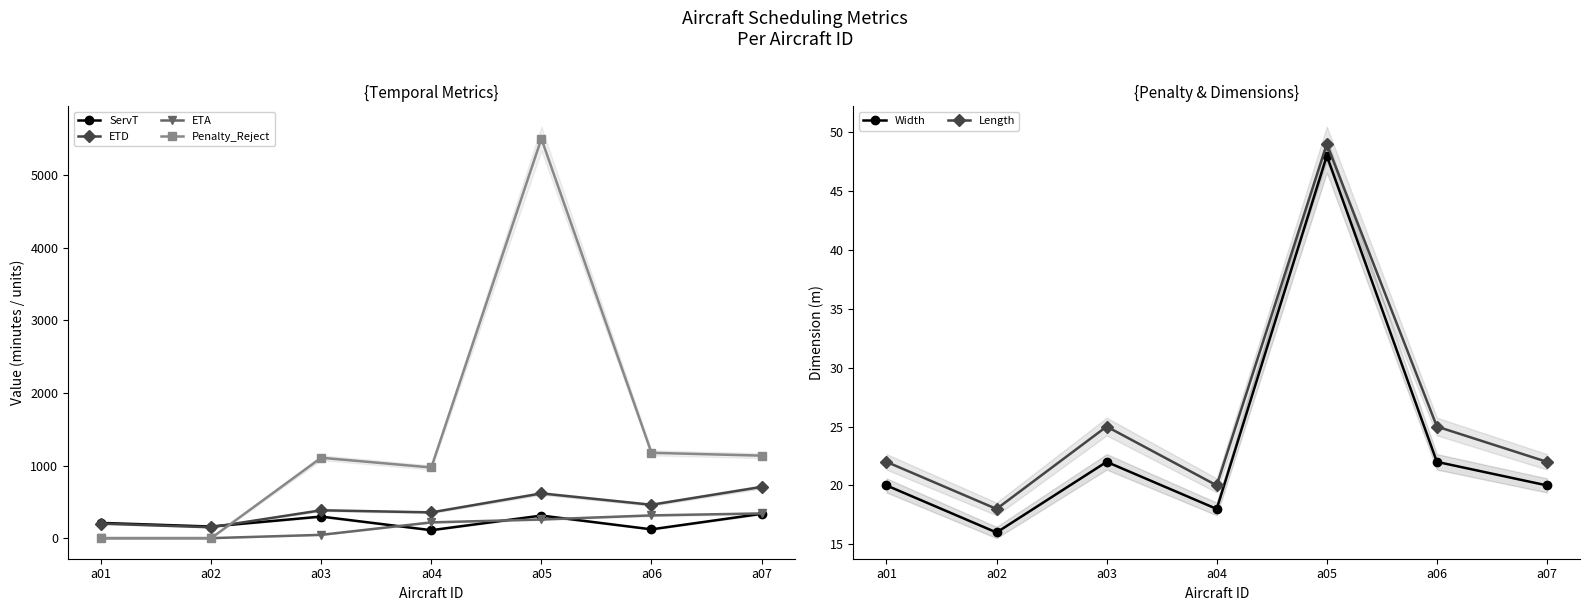

The value of Length at a02 is 18.0. True or false?

True